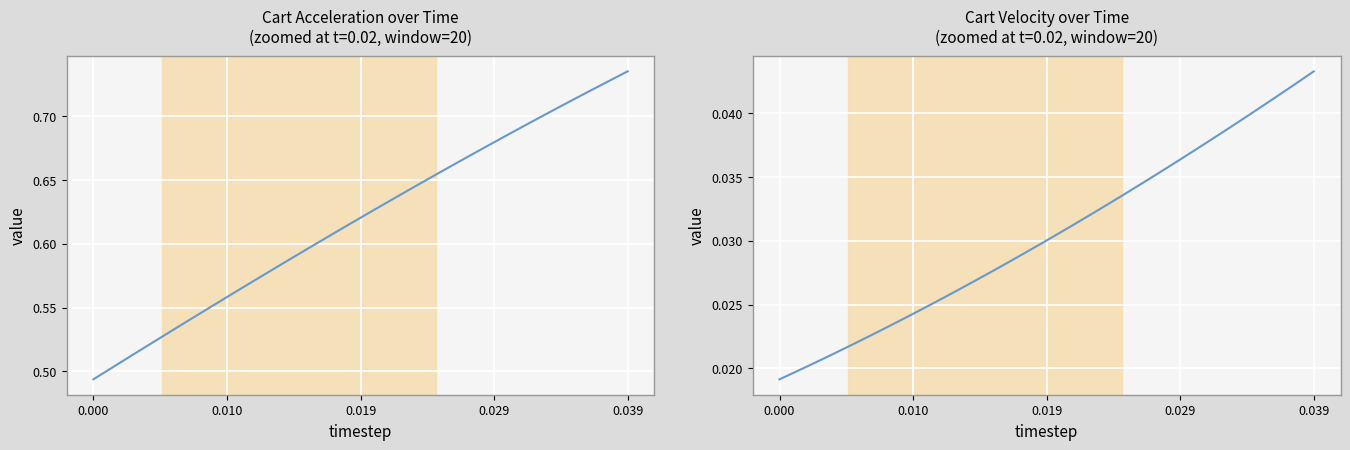

Reading right to left, what are all the values shown in this chart?

Cart Acceleration over Time: 0.7	0.7	0.7	0.7	0.7	0.7	0.7	0.7	0.7	0.7	0.7	0.7	0.7	0.7	0.7	0.6	0.6	0.6	0.6	0.6	0.6	0.6	0.6	0.6	0.6	0.6	0.6	0.6	0.6	0.6	0.6	0.5	0.5	0.5	0.5	0.5	0.5	0.5	0.5	0.5
Cart Velocity over Time: 0.0	0.0	0.0	0.0	0.0	0.0	0.0	0.0	0.0	0.0	0.0	0.0	0.0	0.0	0.0	0.0	0.0	0.0	0.0	0.0	0.0	0.0	0.0	0.0	0.0	0.0	0.0	0.0	0.0	0.0	0.0	0.0	0.0	0.0	0.0	0.0	0.0	0.0	0.0	0.0